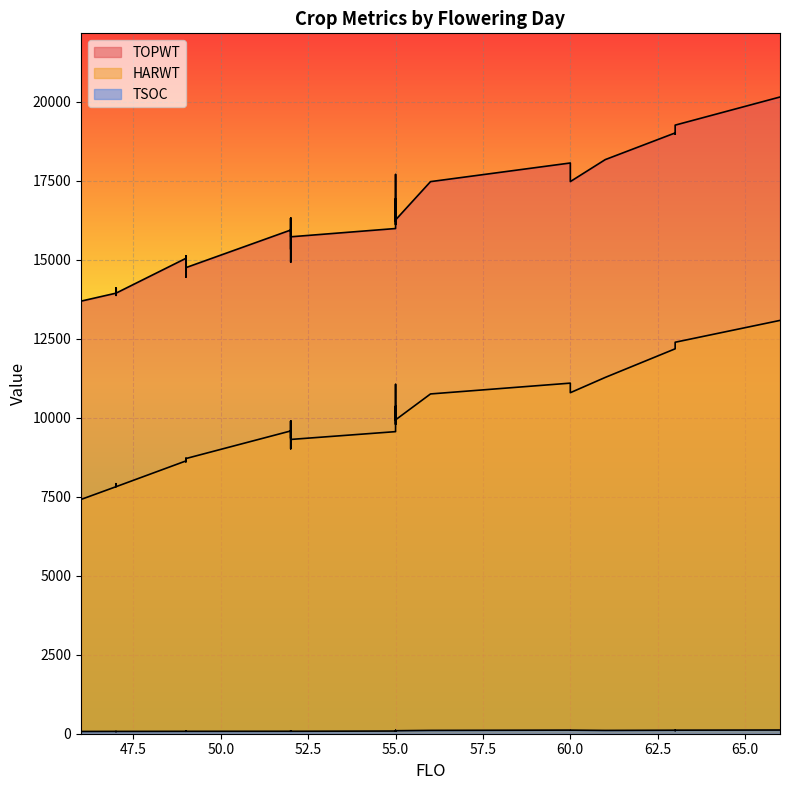

What is the total value across all series at 52?

26288